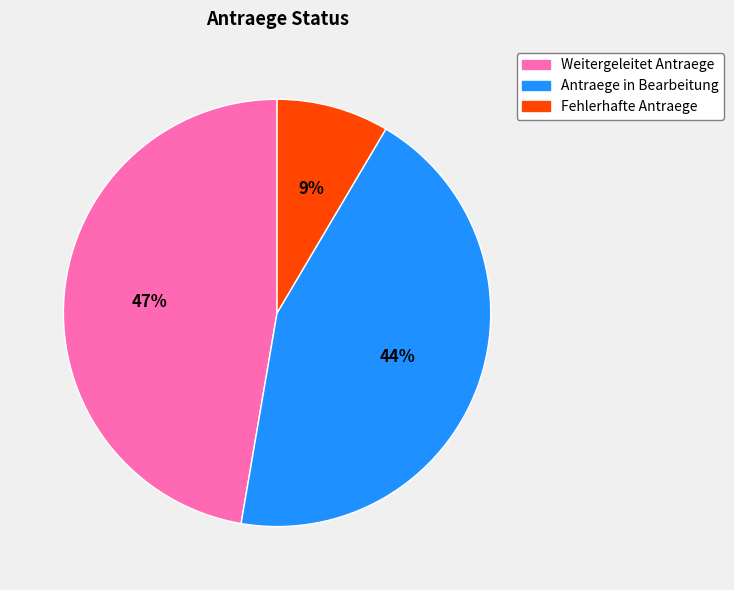

Does Weitergeleitet Antraege account for over 50% of the chart?

No